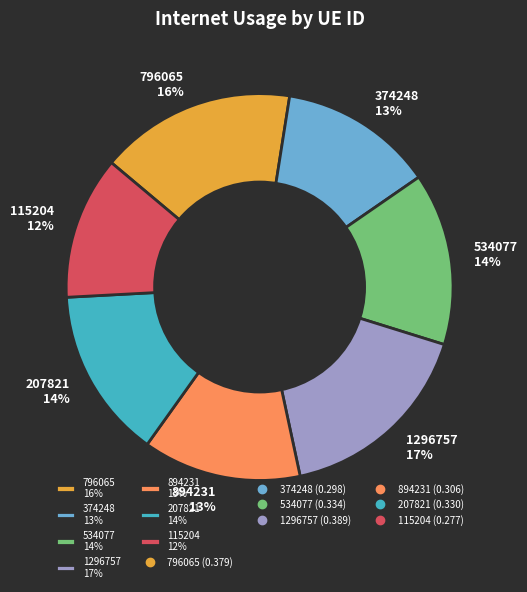

To the nearest percent, what is the difference between the largest and smallest slice percentages?

5%